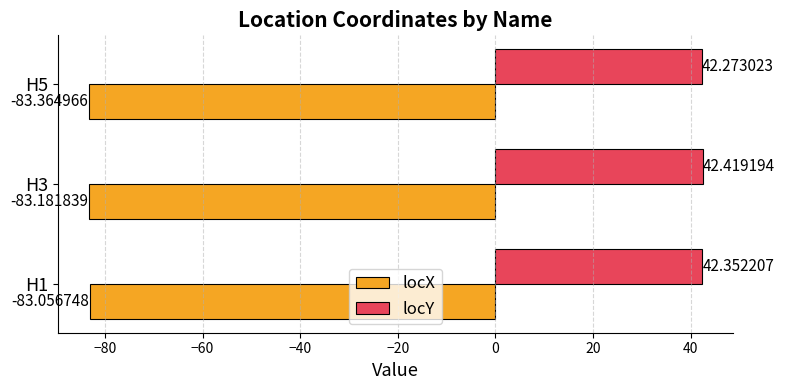

At which category is the sum across all series the highest?

H1